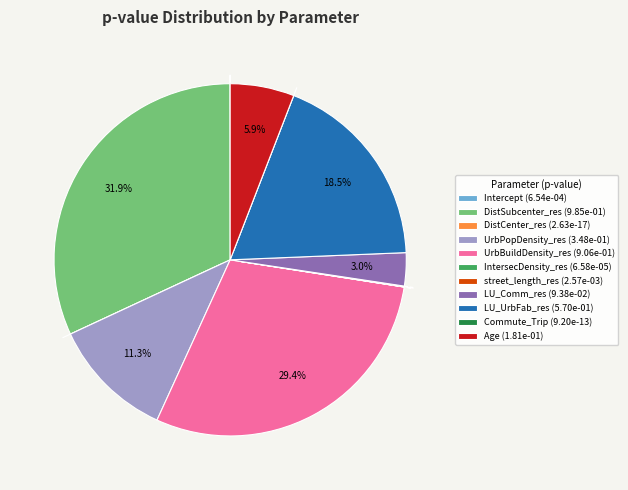

Is it true that Age is 1% of the pie?

False